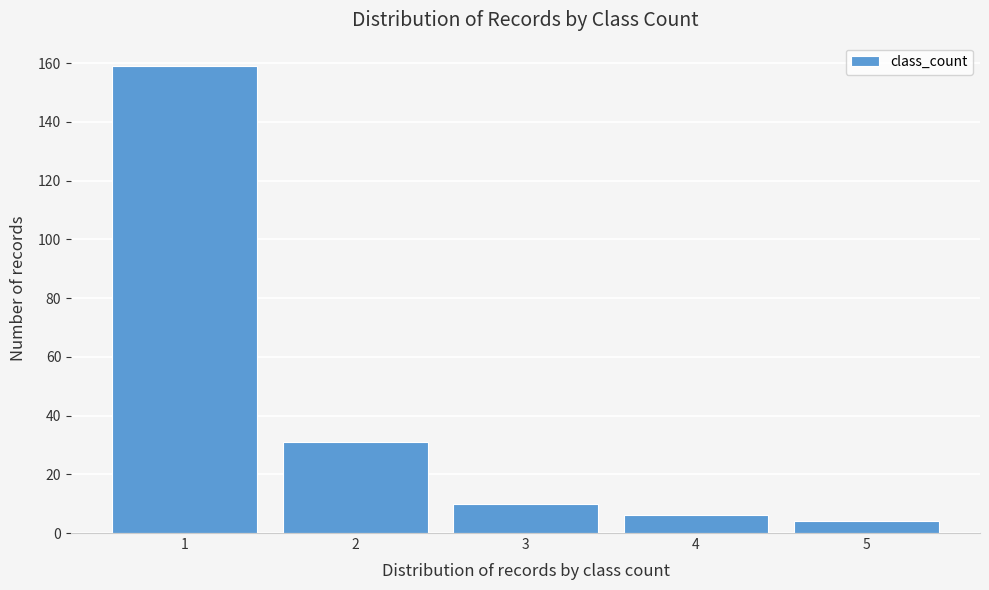

Reading left to right, what are all the values shown in this chart?

159	31	10	6	4